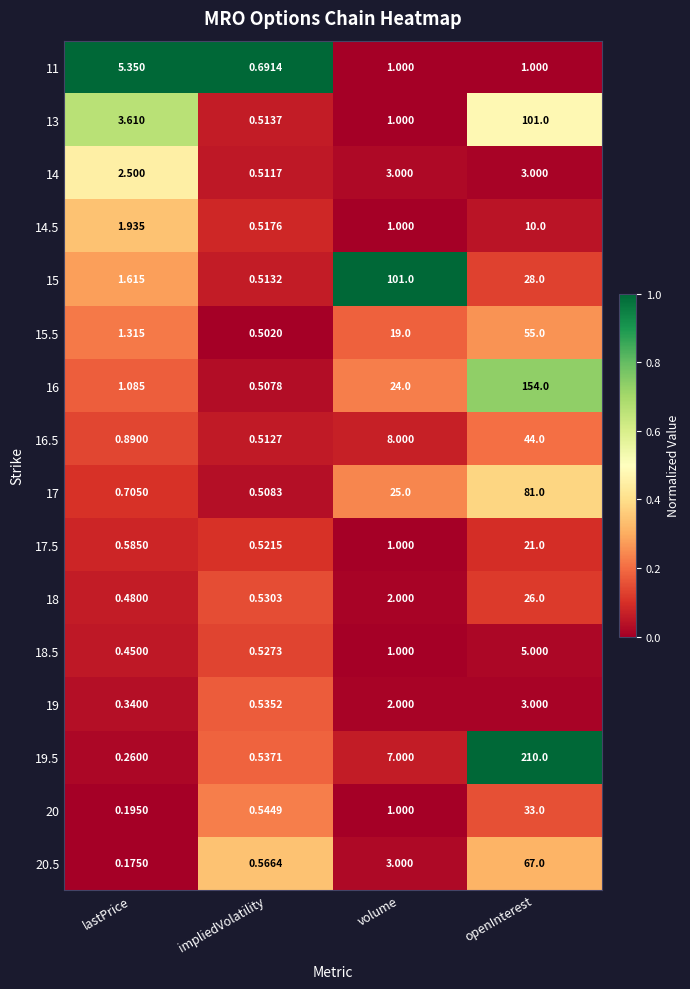

Between lastPrice and openInterest, which series saw the biggest shift?

19.5